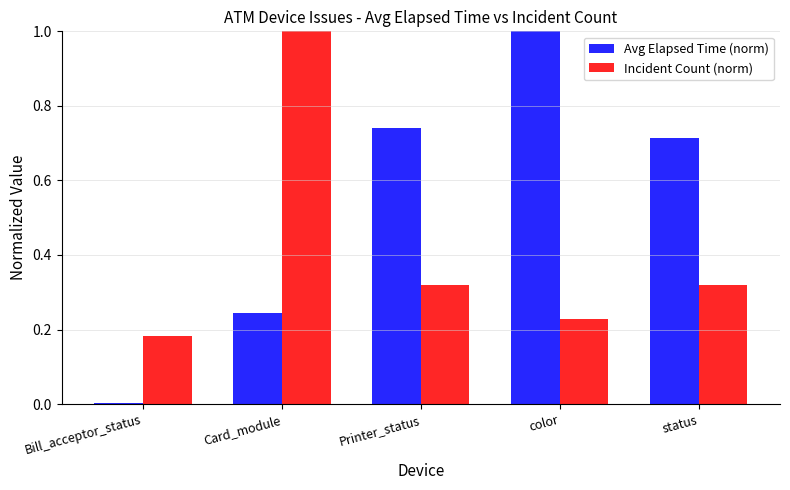

Which series has the largest total across all categories?

Avg Elapsed Time (norm)